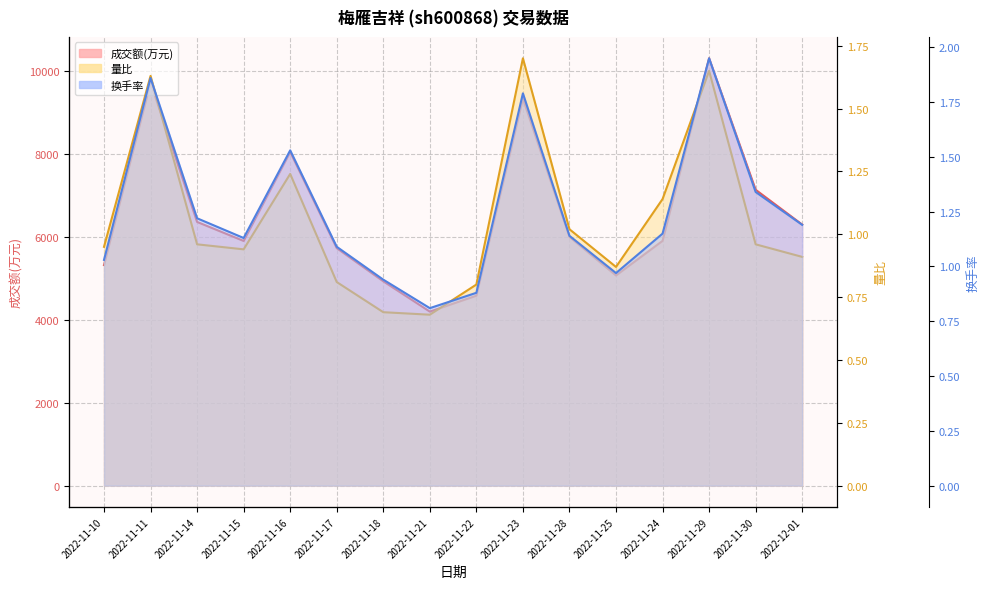

What is the difference between the maximum and minimum values in the 成交额(万元) series?

6112.0